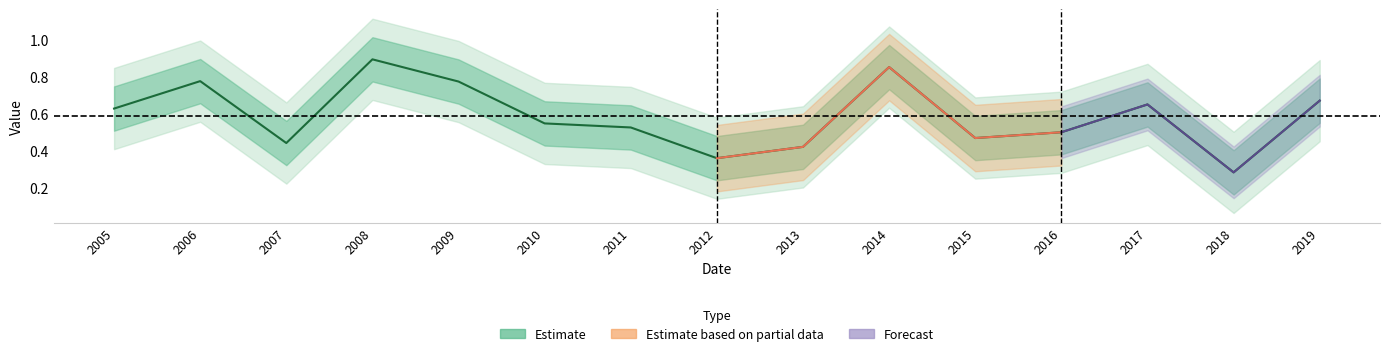

Which has a higher value, 2007 or 2009?

2009